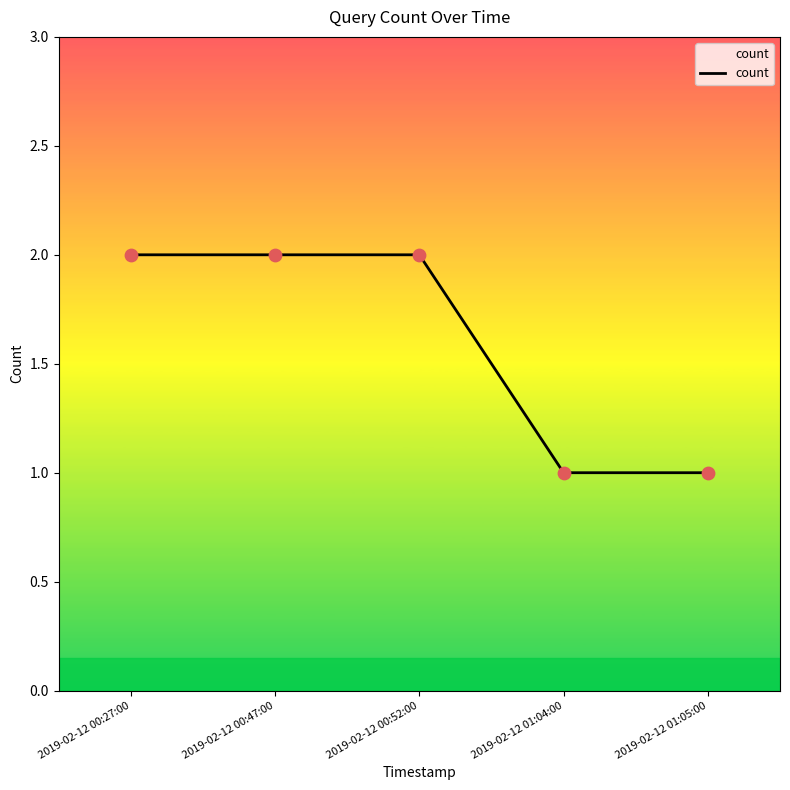

Approximately how many times larger is the value at 2019-02-12 01:05:00 compared to 2019-02-12 00:27:00?

0.5